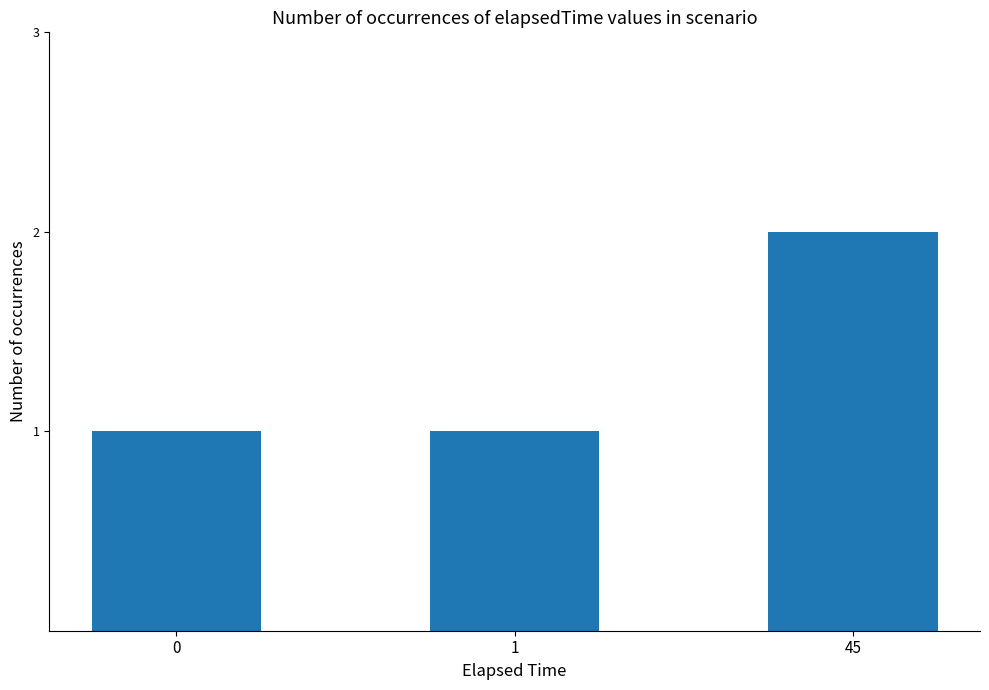

Reading right to left, transcribe all the data shown in this chart.

2	1	1